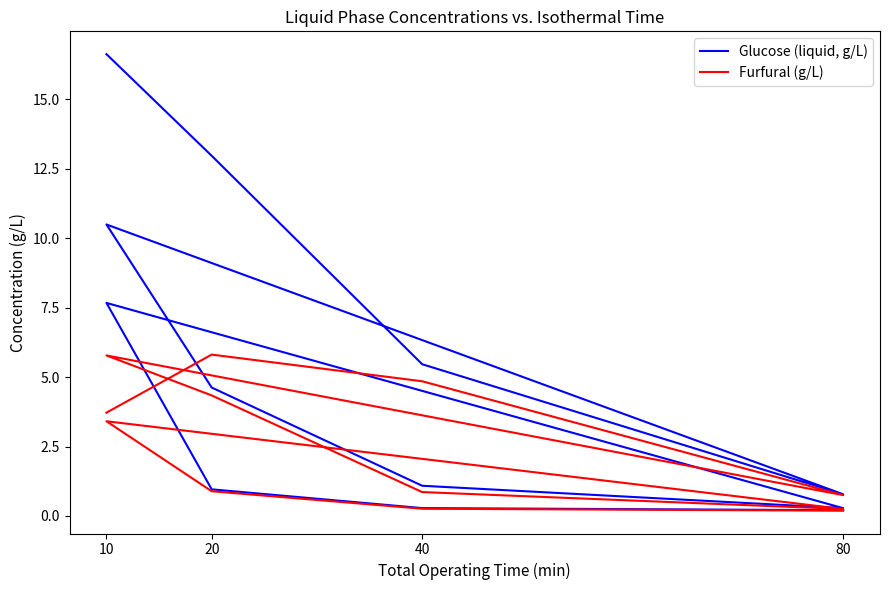

How many lines are shown in the chart?

2